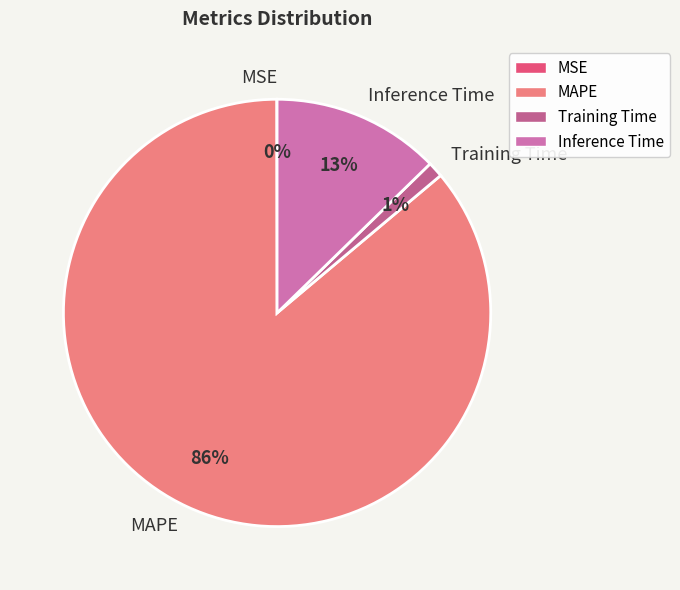

To the nearest percent, what is the difference between the largest and smallest slice percentages?

86%